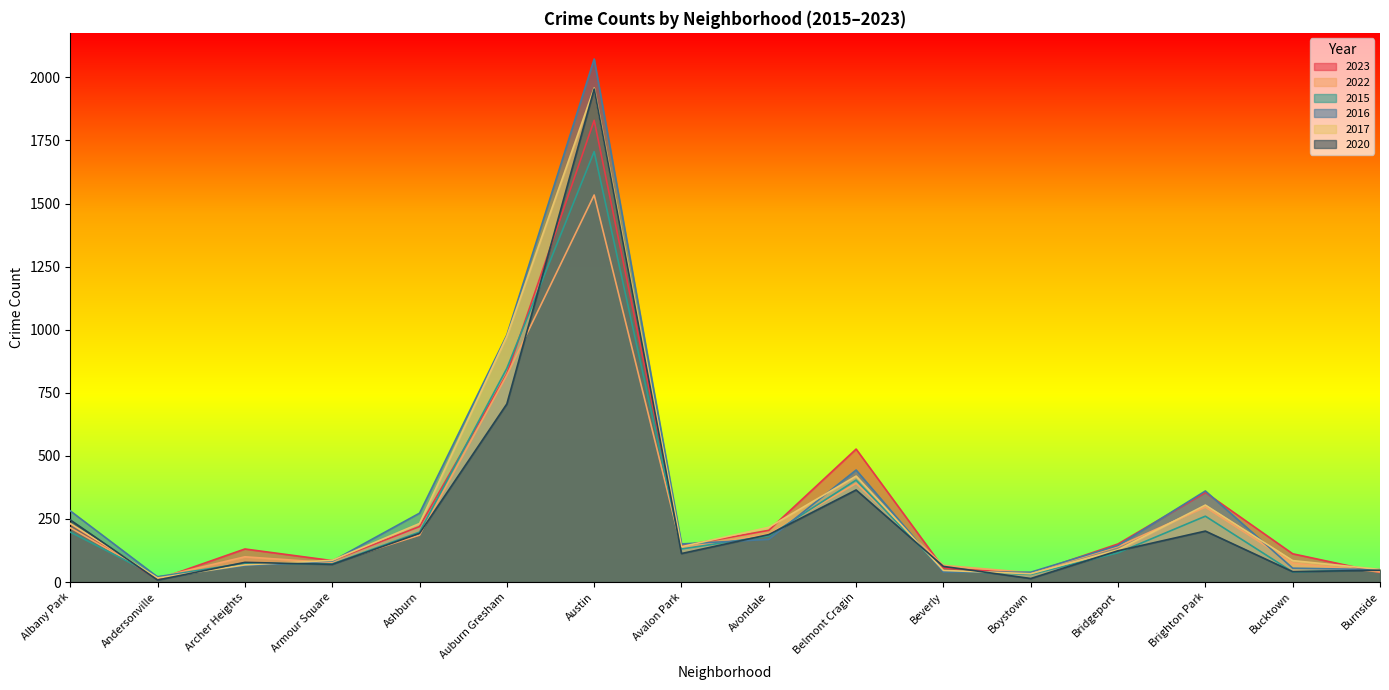

What is the average value of the 2022 series?

270